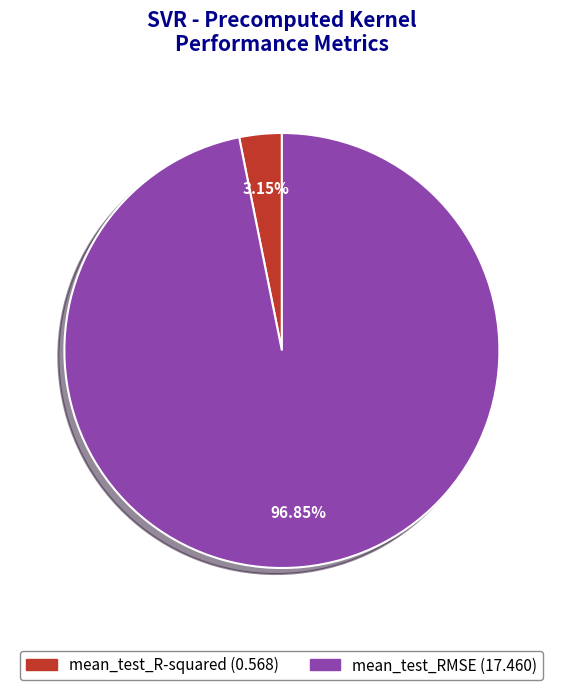

To the nearest percent, what portion does mean_test_R-squared represent?

3%